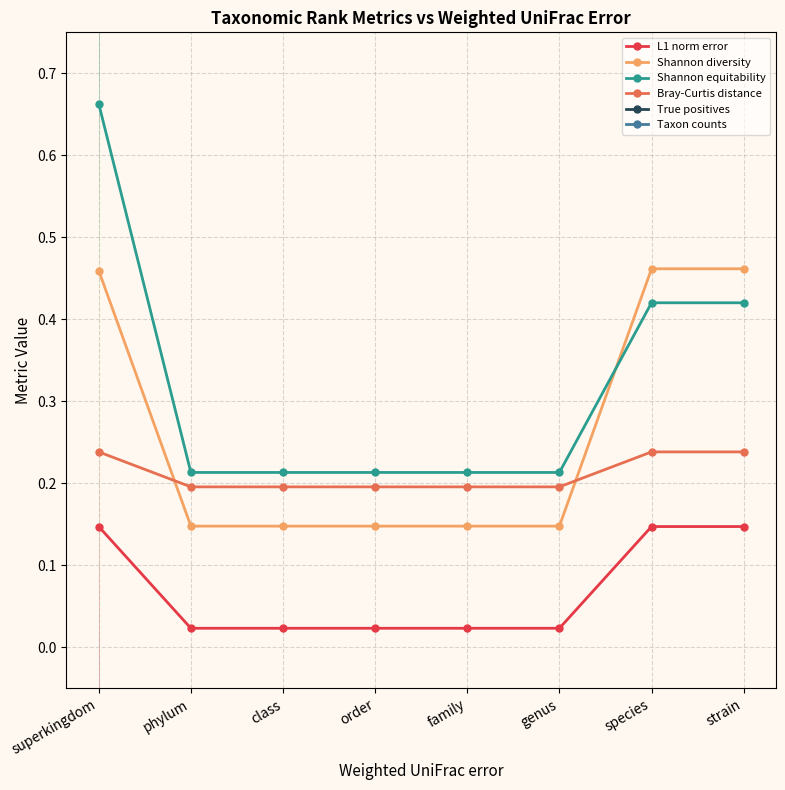

Which category has the highest value across all series?

species